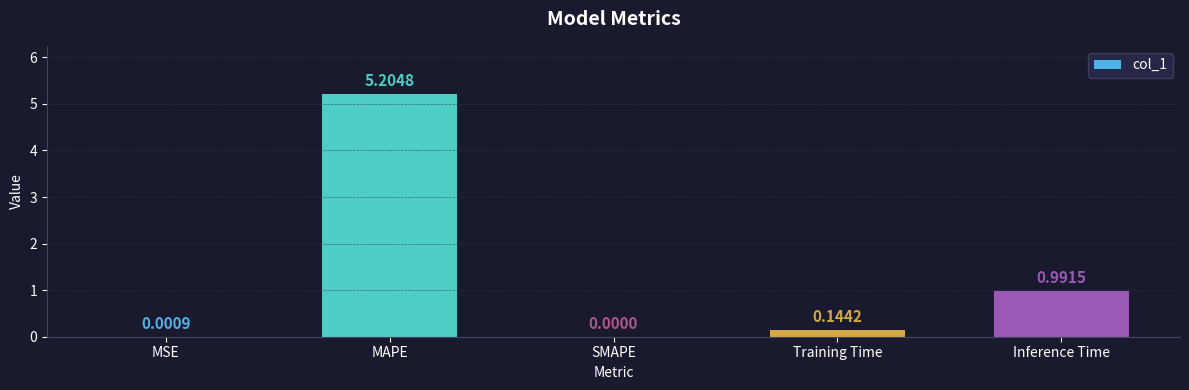

What is the difference between the values at Inference Time and Training Time?

0.8